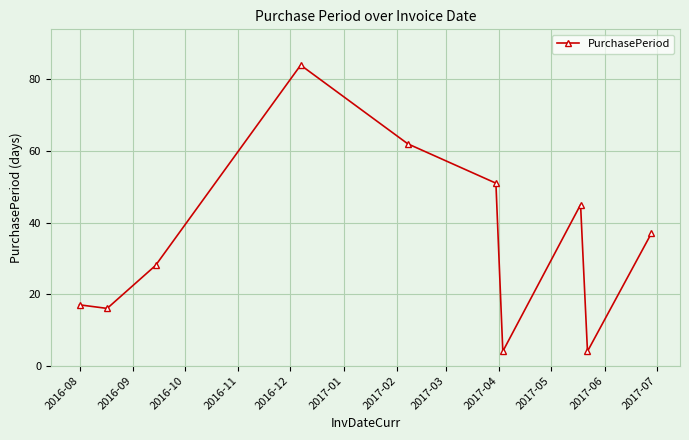

What is the value of the 6th point from the left?

51